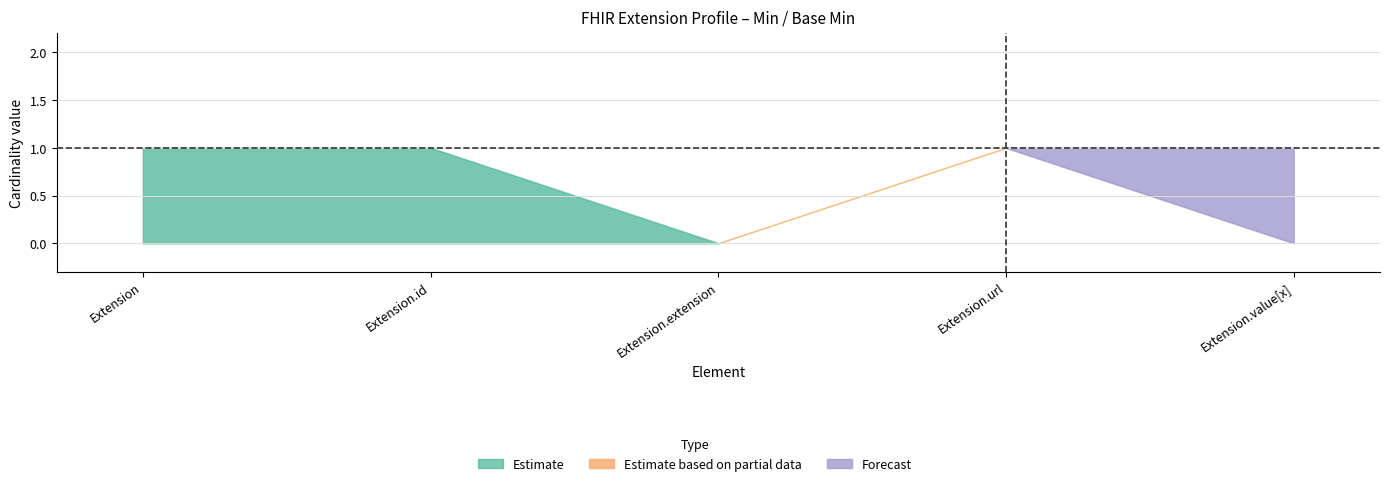

What is the difference between the highest and lowest values at Extension.id?

1